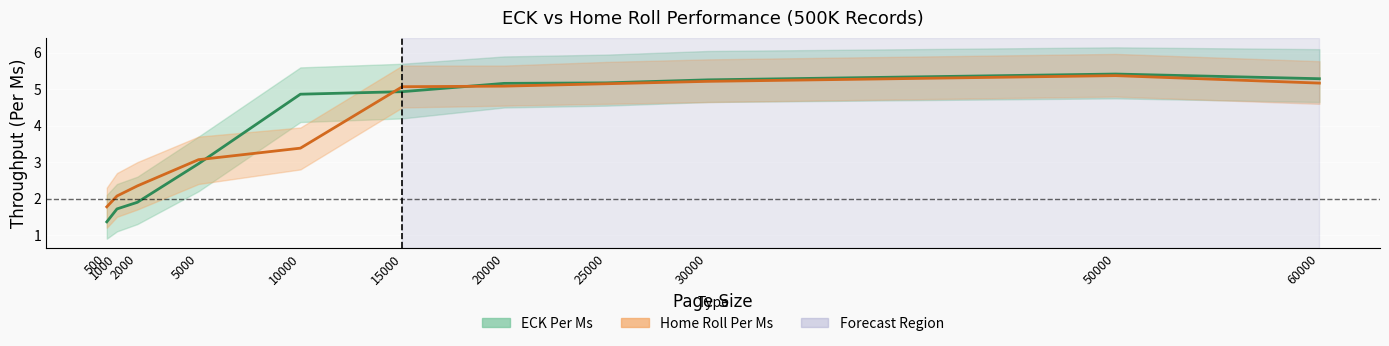

What is the value of the Home Roll Per Ms point at the 8th from the left?

5.2